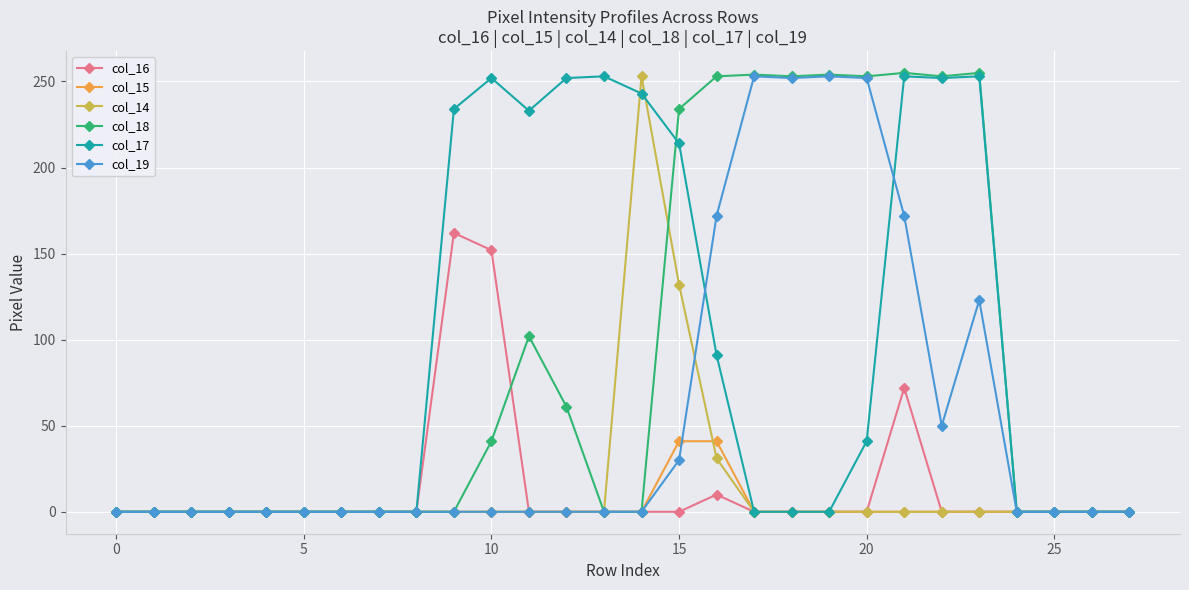

What is the maximum value for col_14?

253